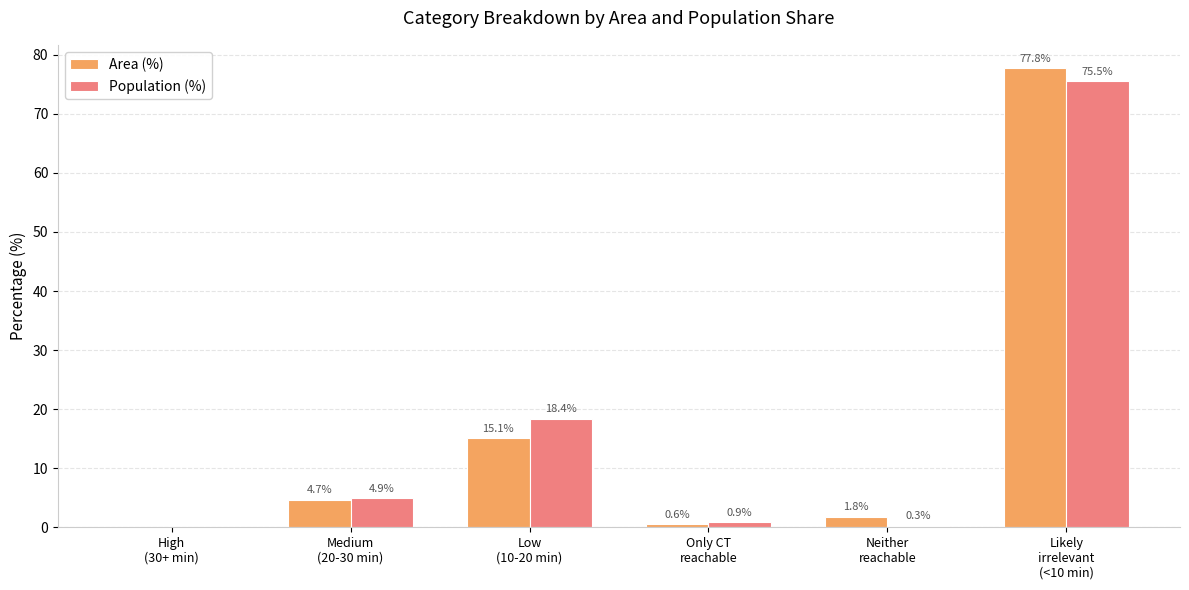

True or false: Population (%) has a value of 49.4 at Likely
irrelevant
(<10 min).

False